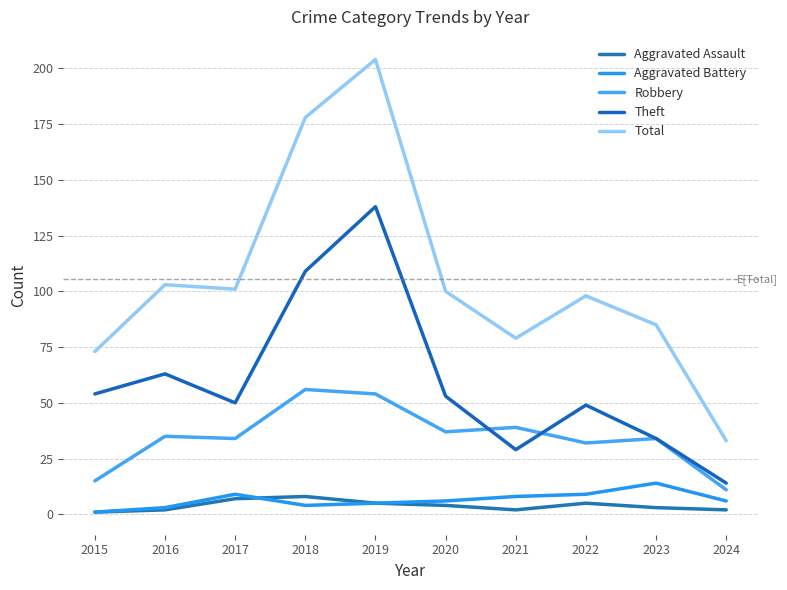

Where is the first local minimum for Aggravated Battery?

2018